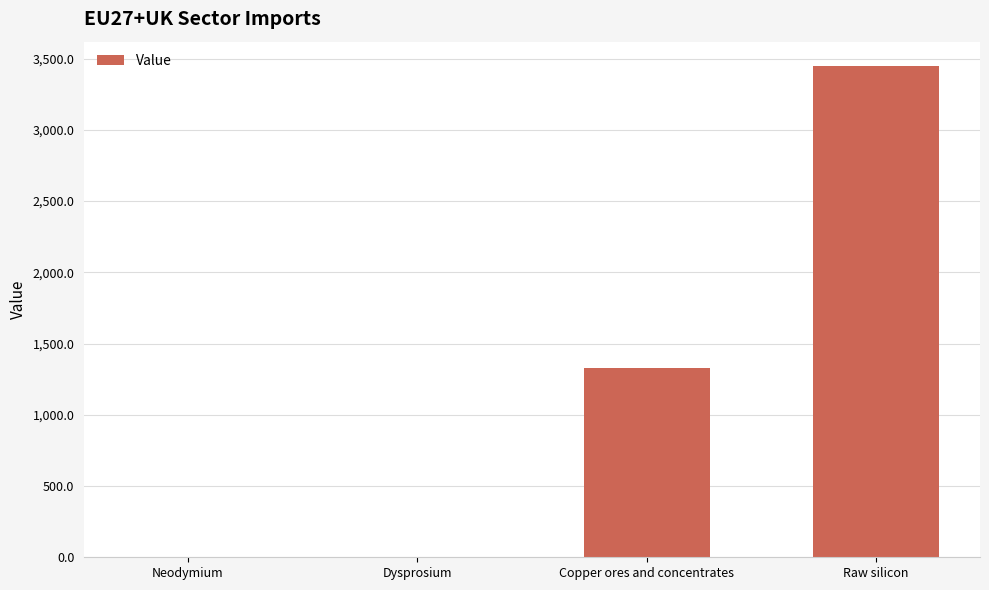

What is the greatest value displayed?

3446.6